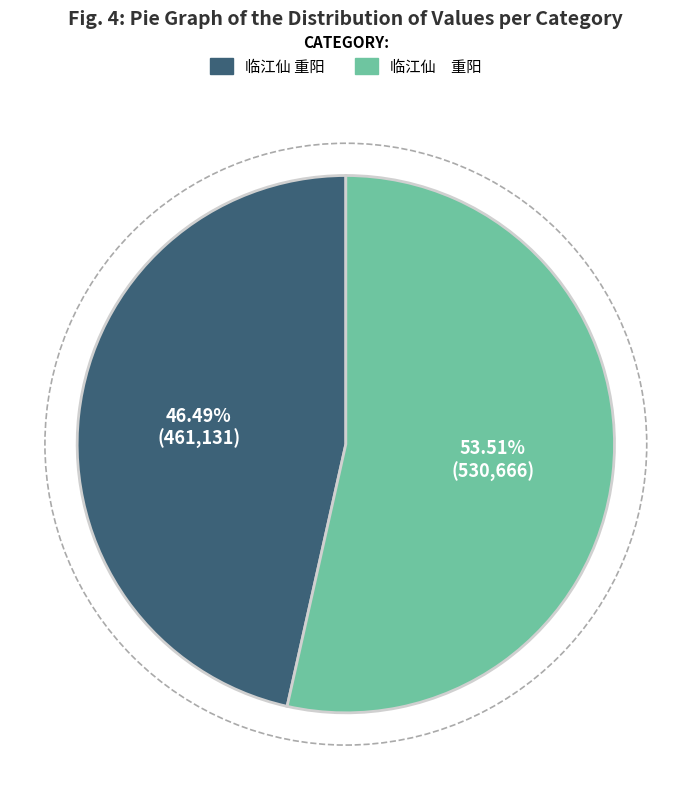

Is there a majority slice in this chart?

Yes